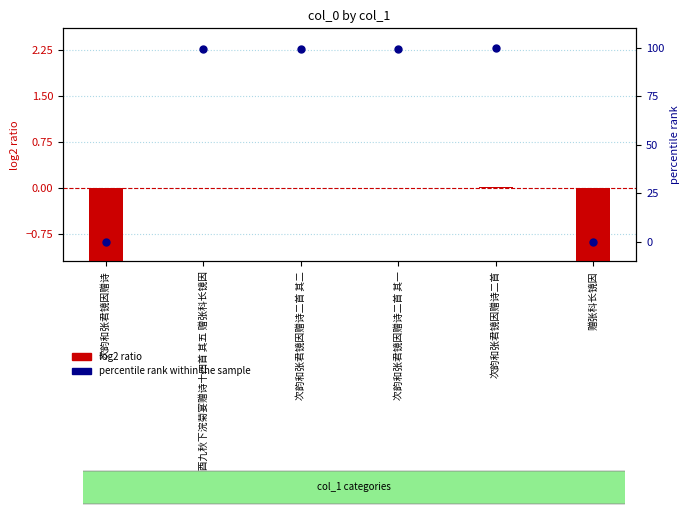

What are all the series names shown in the legend?

log2 ratio, percentile rank within the sample